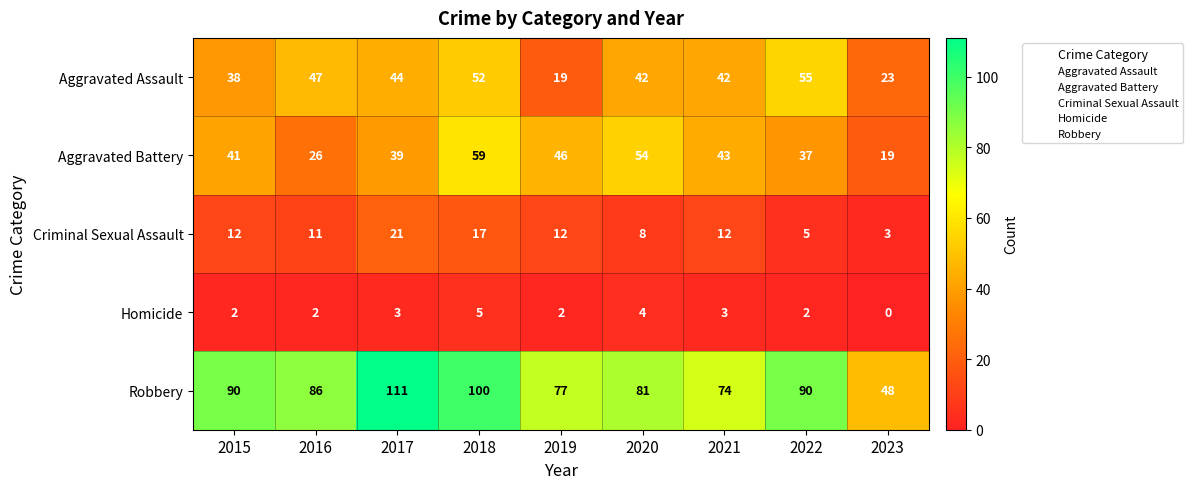

Rank the series at 2018 from lowest to highest value.

Homicide, Criminal Sexual Assault, Aggravated Assault, Aggravated Battery, Robbery